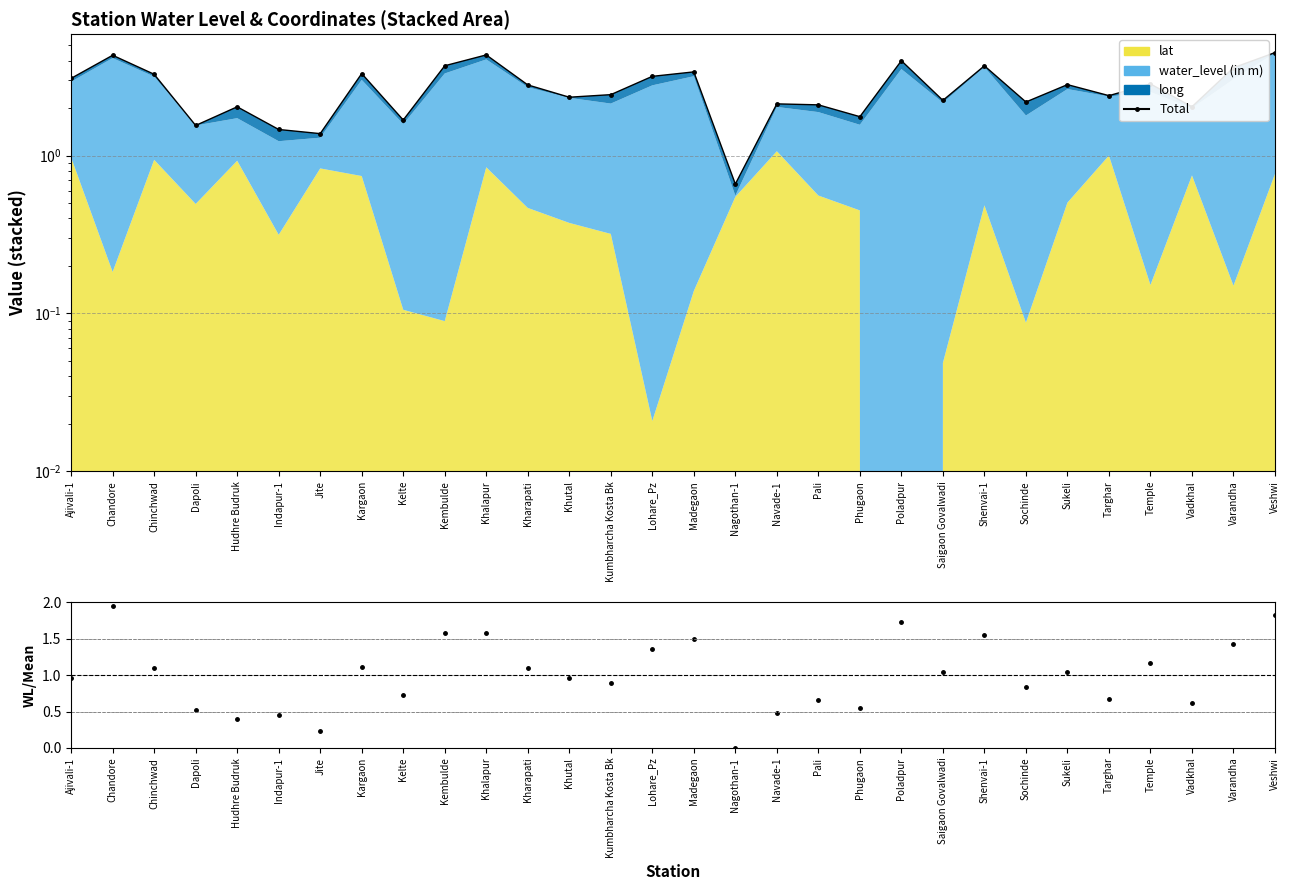

What is the difference between the second highest and second lowest values?

3.0